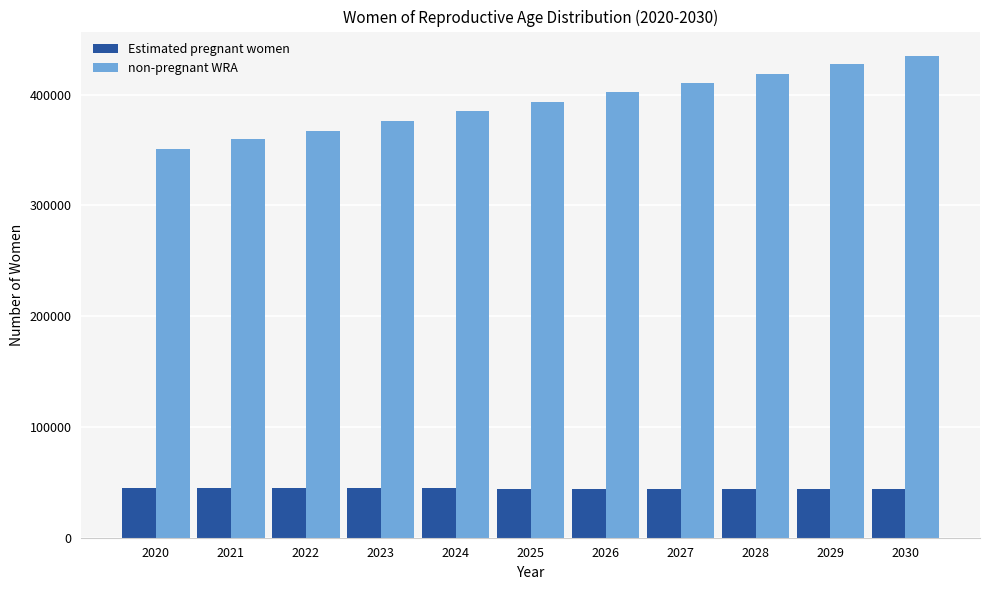

Which series has the largest range (max minus min)?

non-pregnant WRA